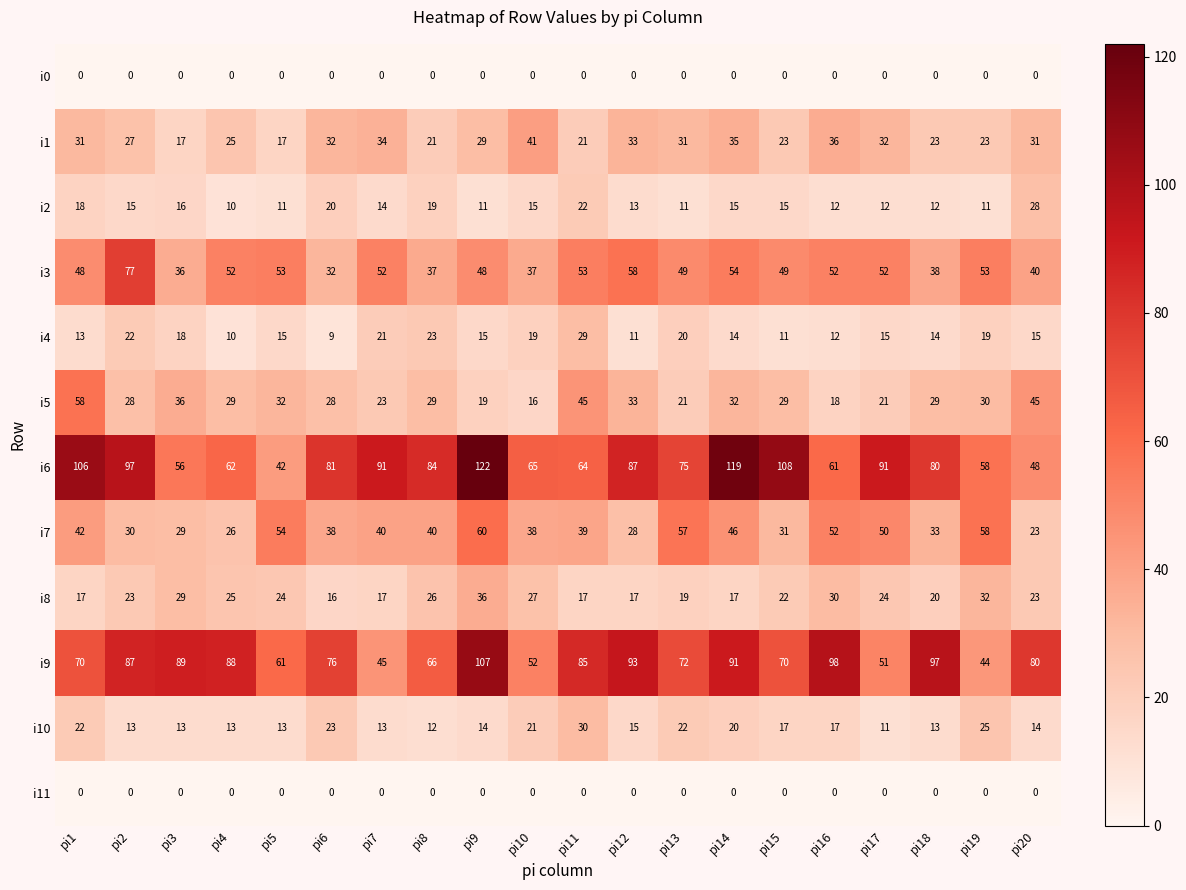

At which label does i6 reach its minimum?

pi5